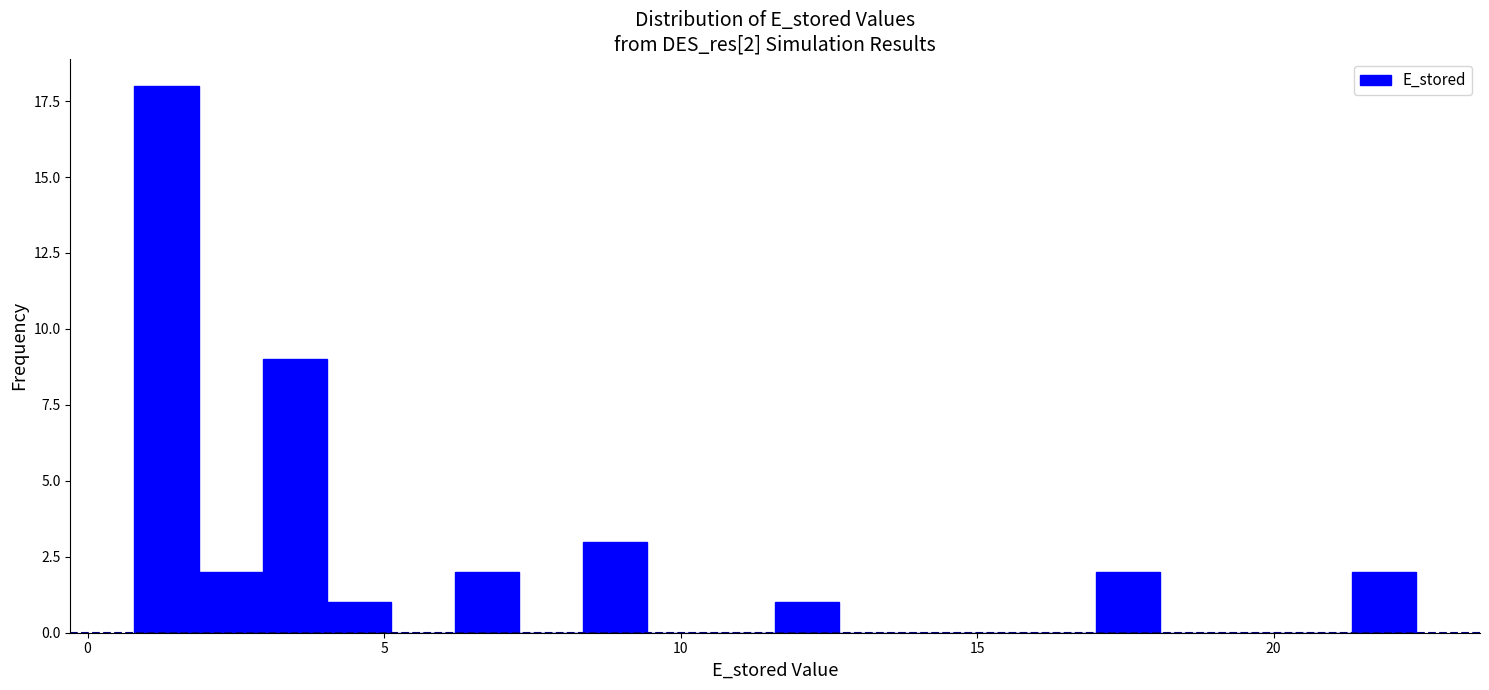

Read against the x-axis, roughly where is the centre of the tallest bar?

1.5